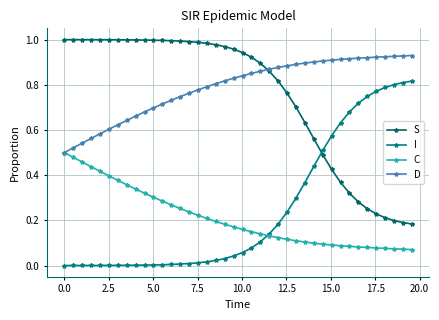

What is the value of the D point at the 5th from the left?

0.6